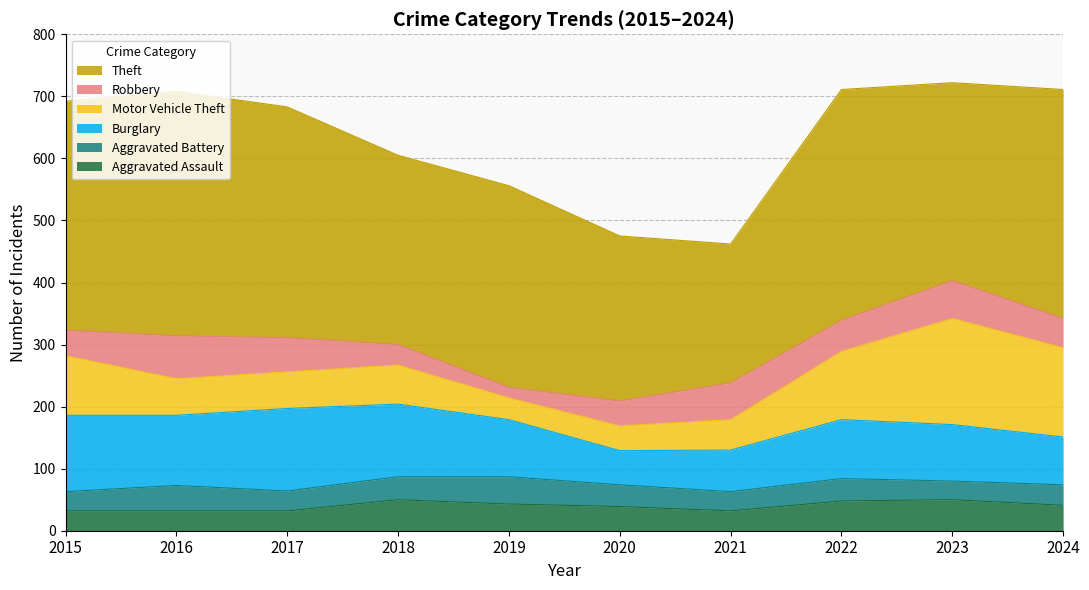

How many lines are shown in the chart?

6